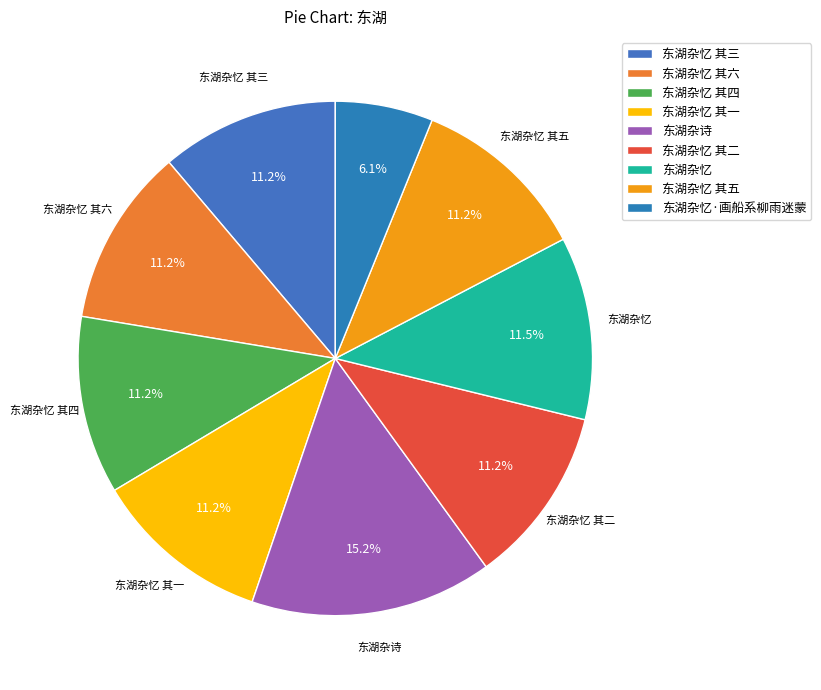

How many slices are in this pie chart?

9